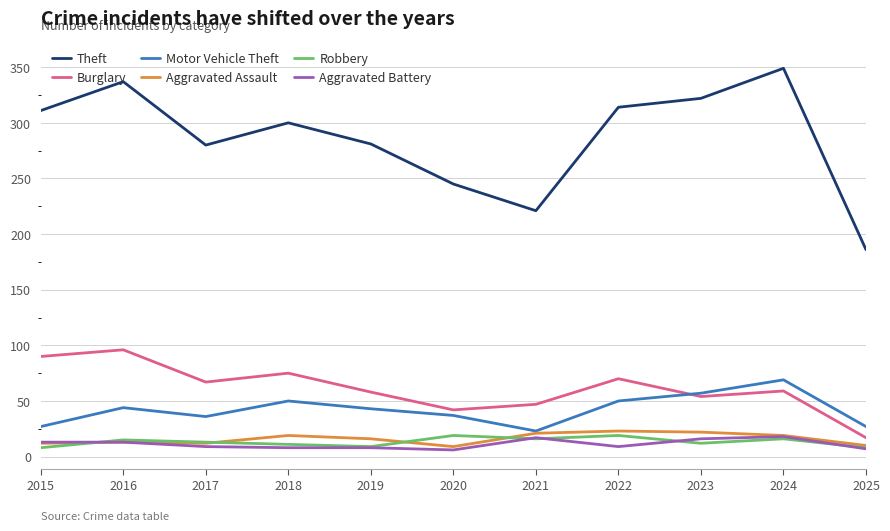

What is the maximum value for Robbery?

19